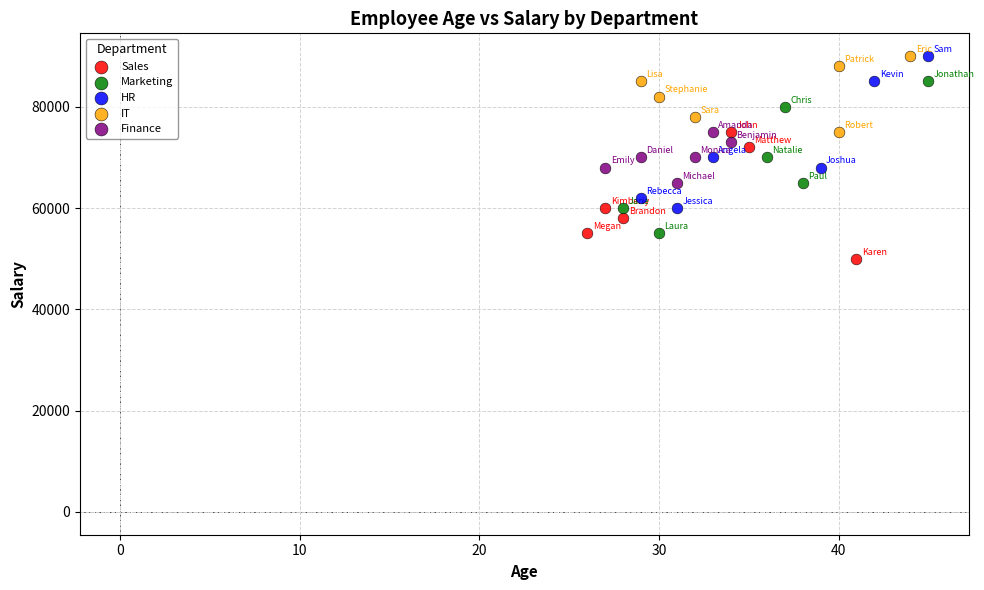

Which series contains the lowest Y value?

Sales